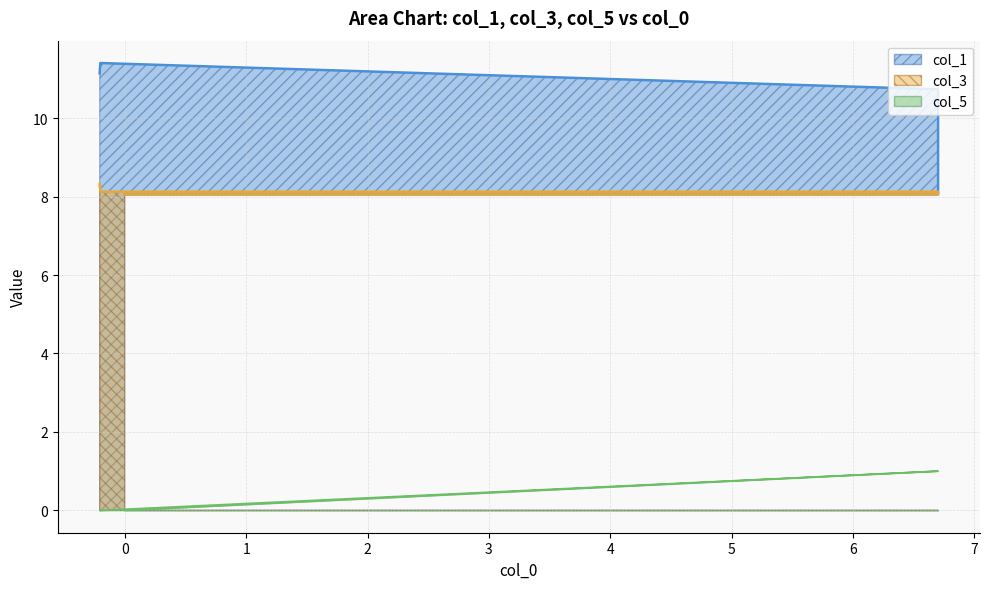

Which series has the largest range (max minus min)?

col_1